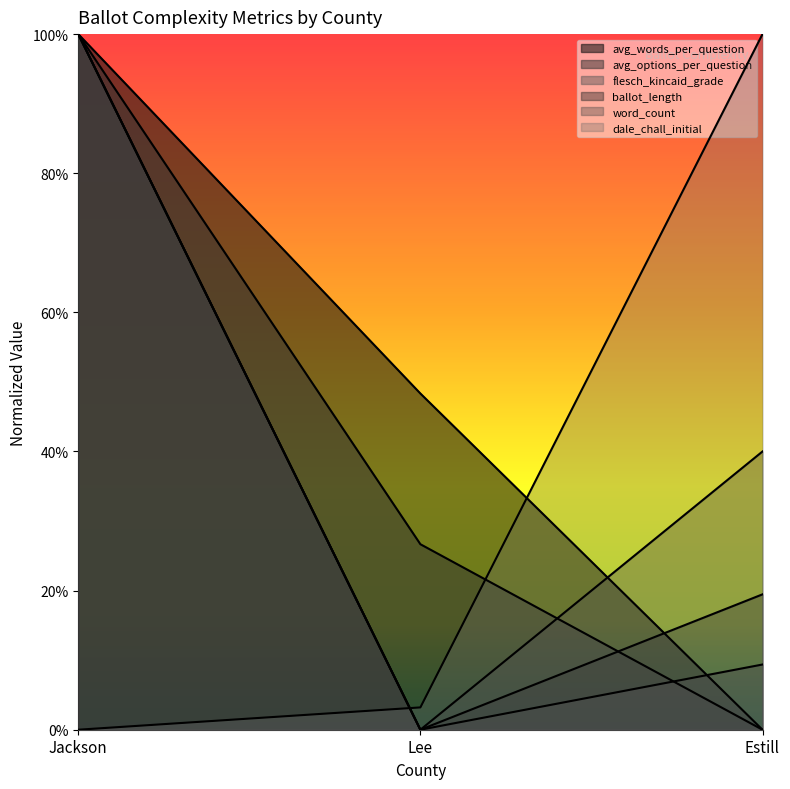

What is the sum of the ballot_length values at Estill and Lee?

0.2